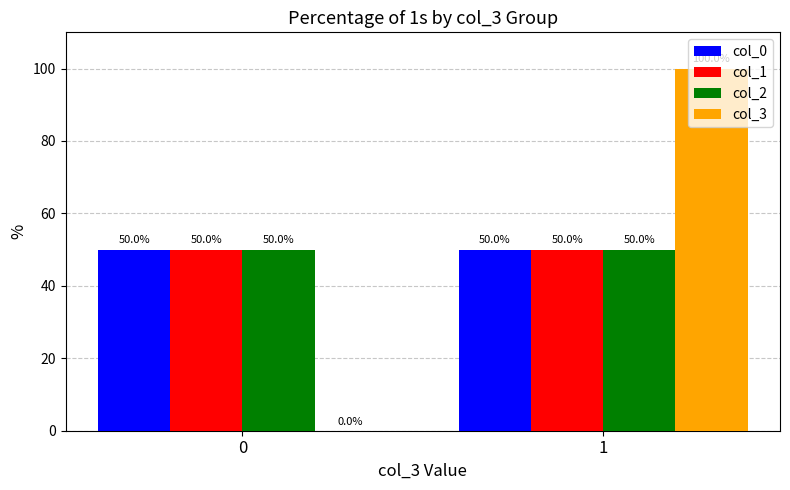

What are all the series names shown in the legend?

col_0, col_1, col_2, col_3